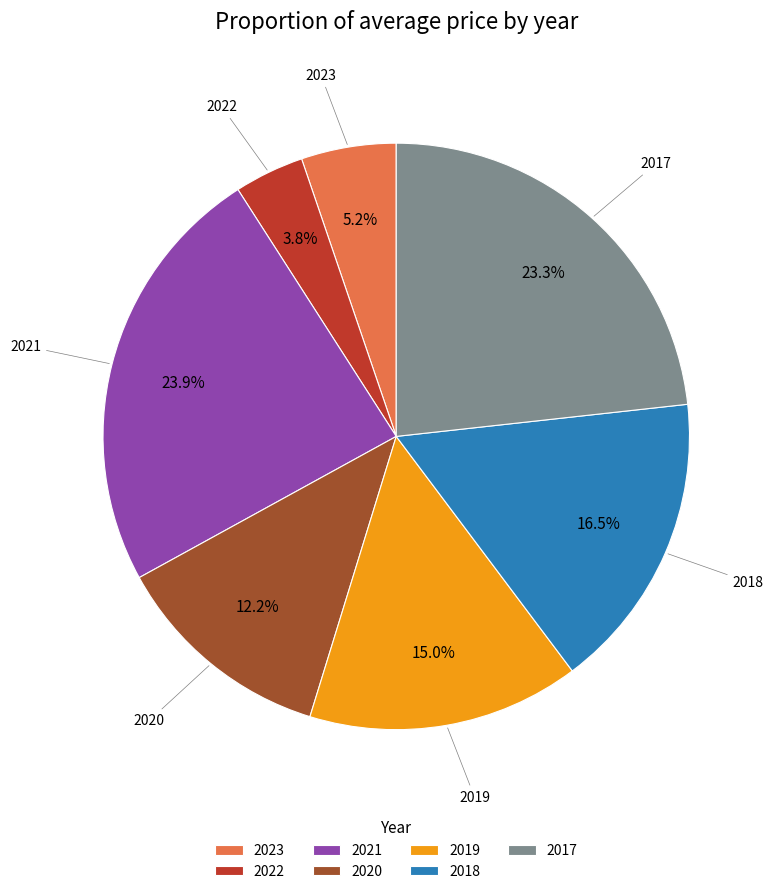

Which has a higher value, 2021 or 2019?

2021